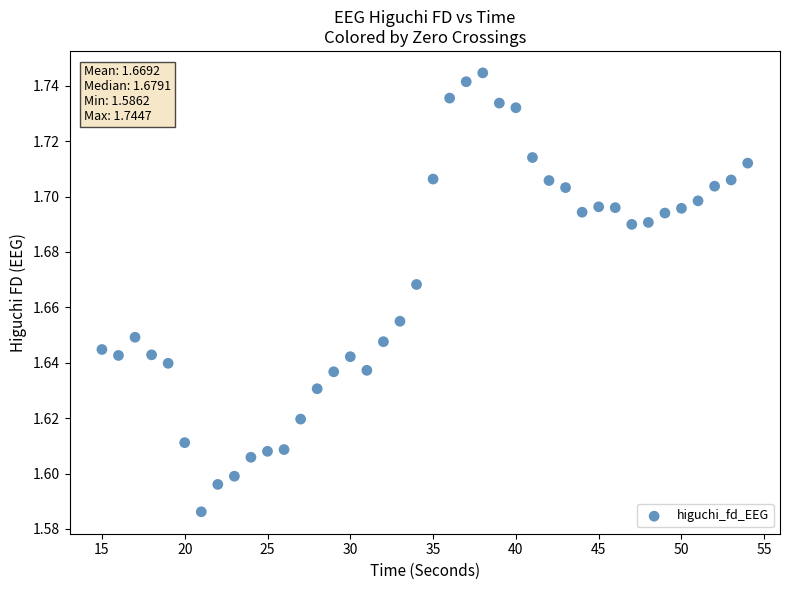

What is the range of X values (max minus min)?

39.0